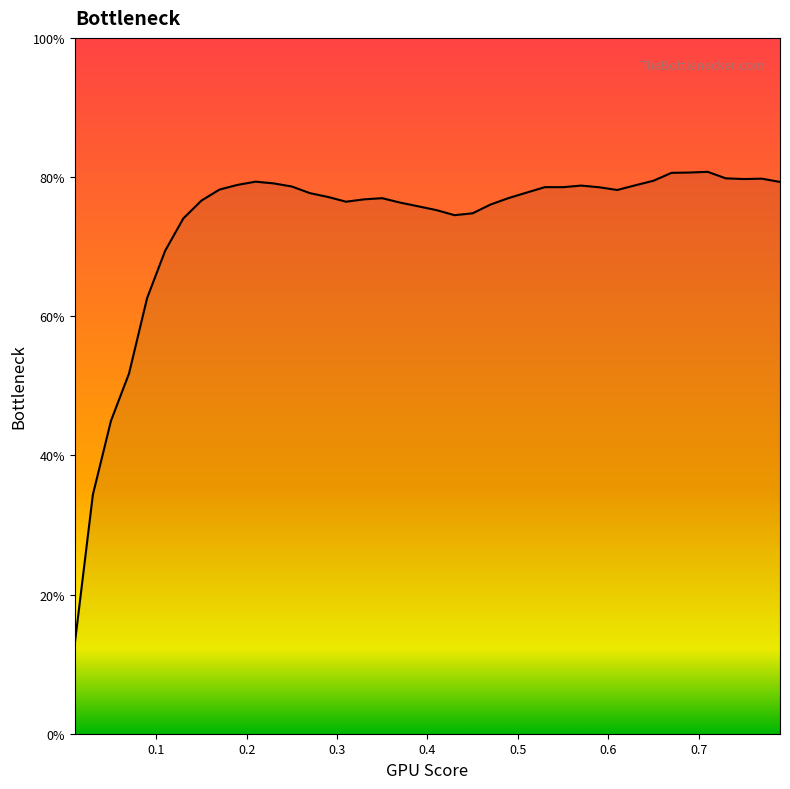

What is the minimum value shown in the chart?

12.9